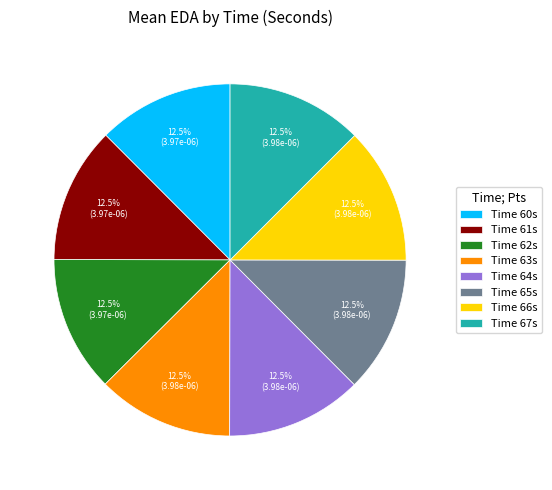

Combined, do Time 60s and Time 66s account for over 50%?

No